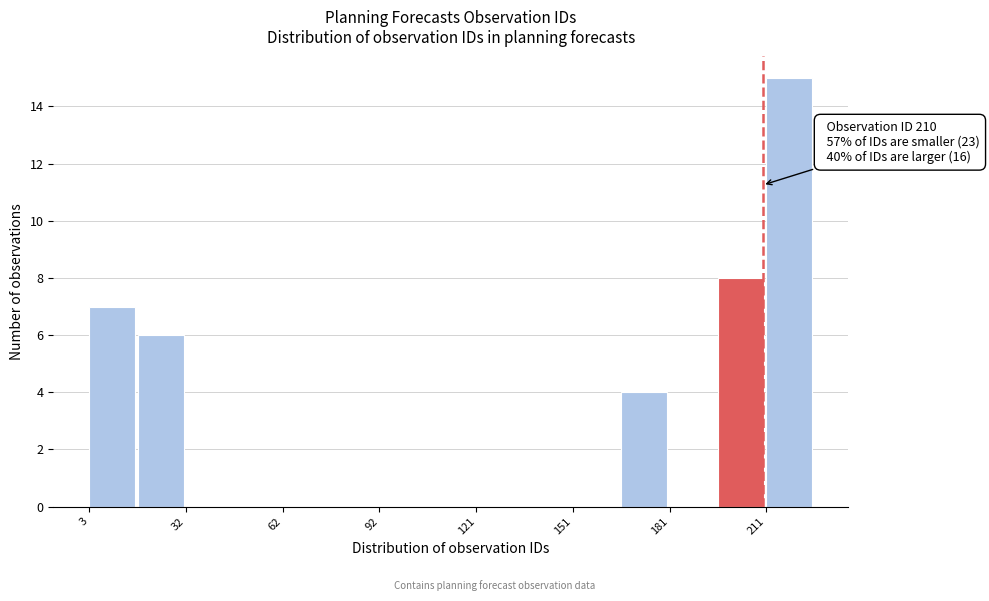

Around what value on the x-axis is the tallest bar? Give the approximate position of its centre, as read against the axis.

220